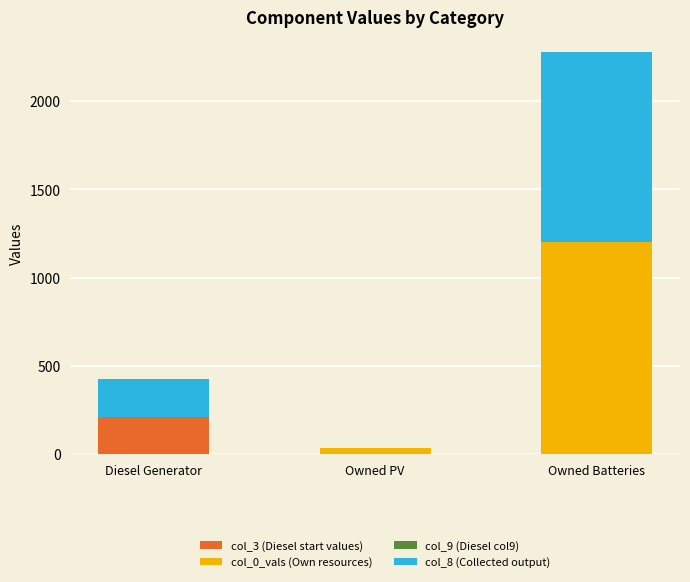

What is the sum of the col_3 (Diesel start values) values at Owned Batteries and Diesel Generator?

211